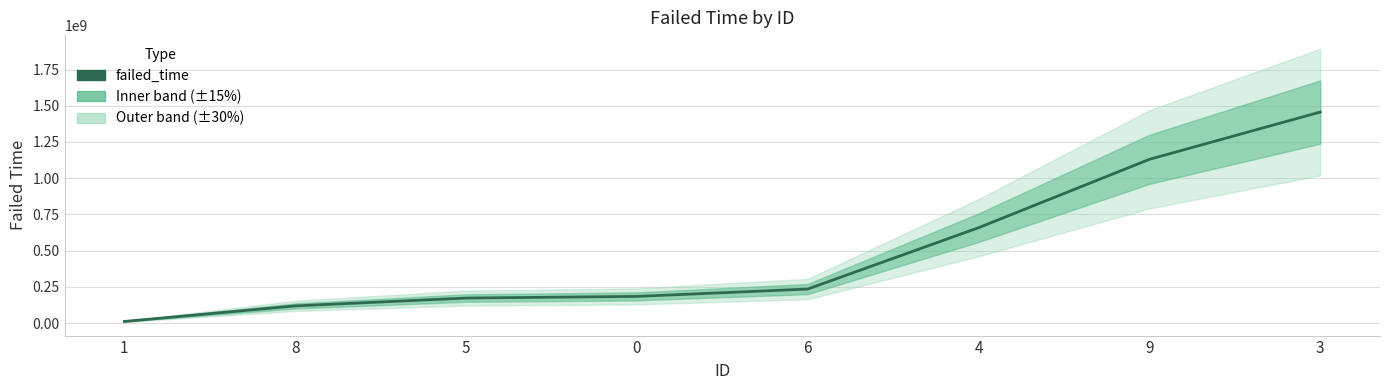

Approximately how many times larger is the value at 4 compared to 5?

3.8